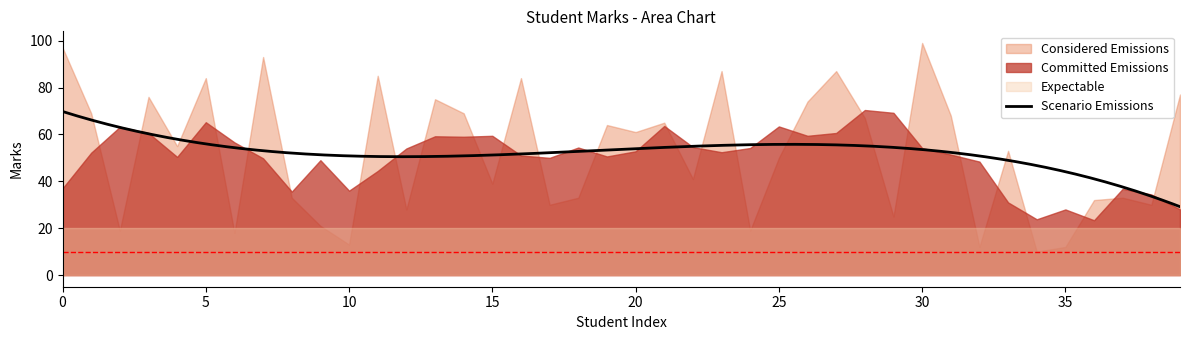

Approximately how many times larger is the value at 3 compared to 39?

1.0